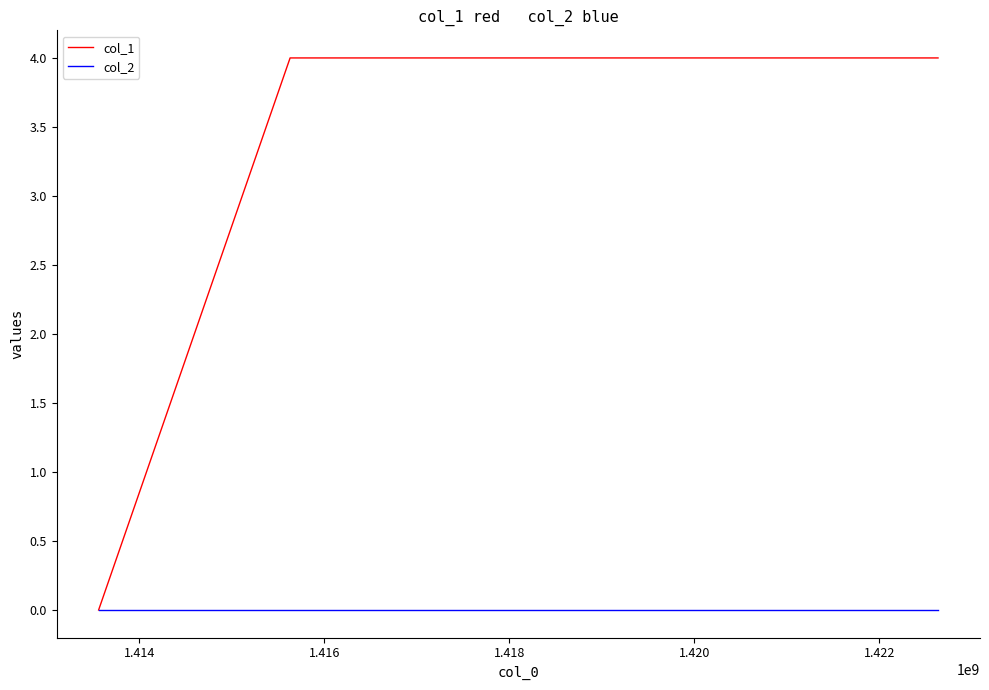

Rank the series by their maximum value, from highest to lowest.

col_1, col_2